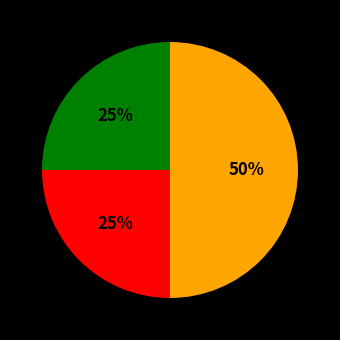

To the nearest percent, what is the average slice percentage?

33%